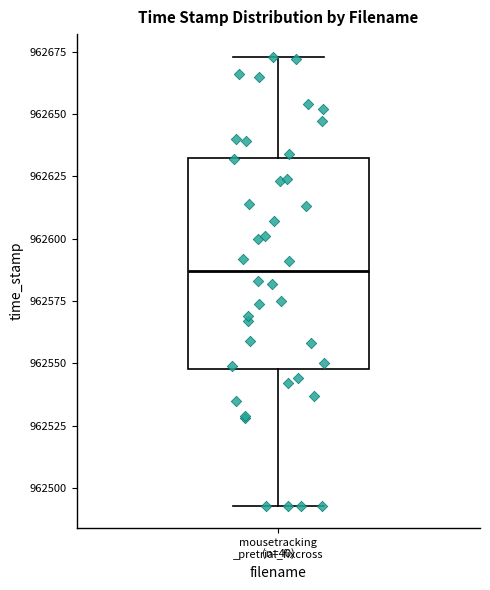

Where does the lower whisker of the box for mousetracking _pretrial_fixcross end on the y-axis? The values are not printed on the chart, so give them approximately, as read against the axis.

962495